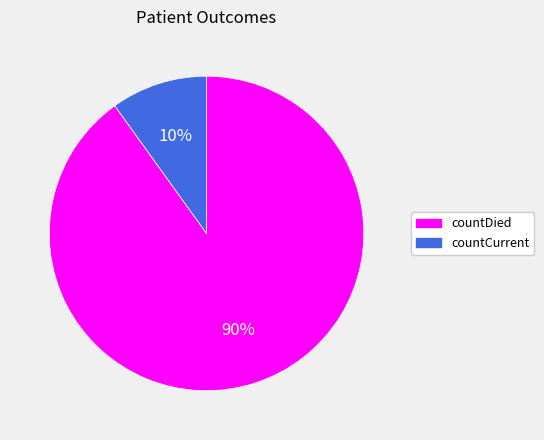

Is countCurrent the majority of the pie?

No